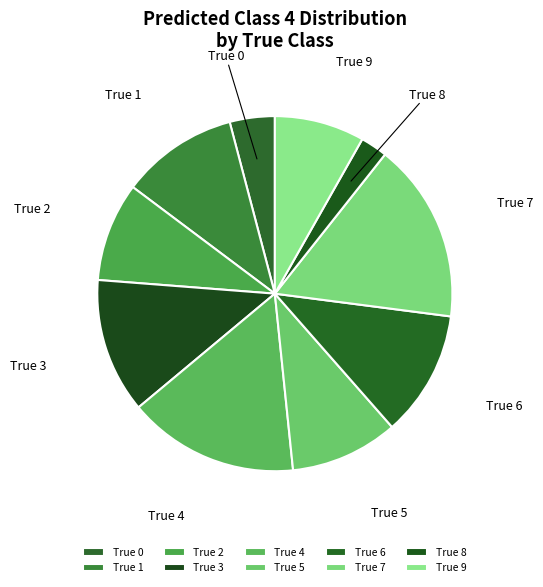

Is it true that True 5 is 22% of the pie?

False